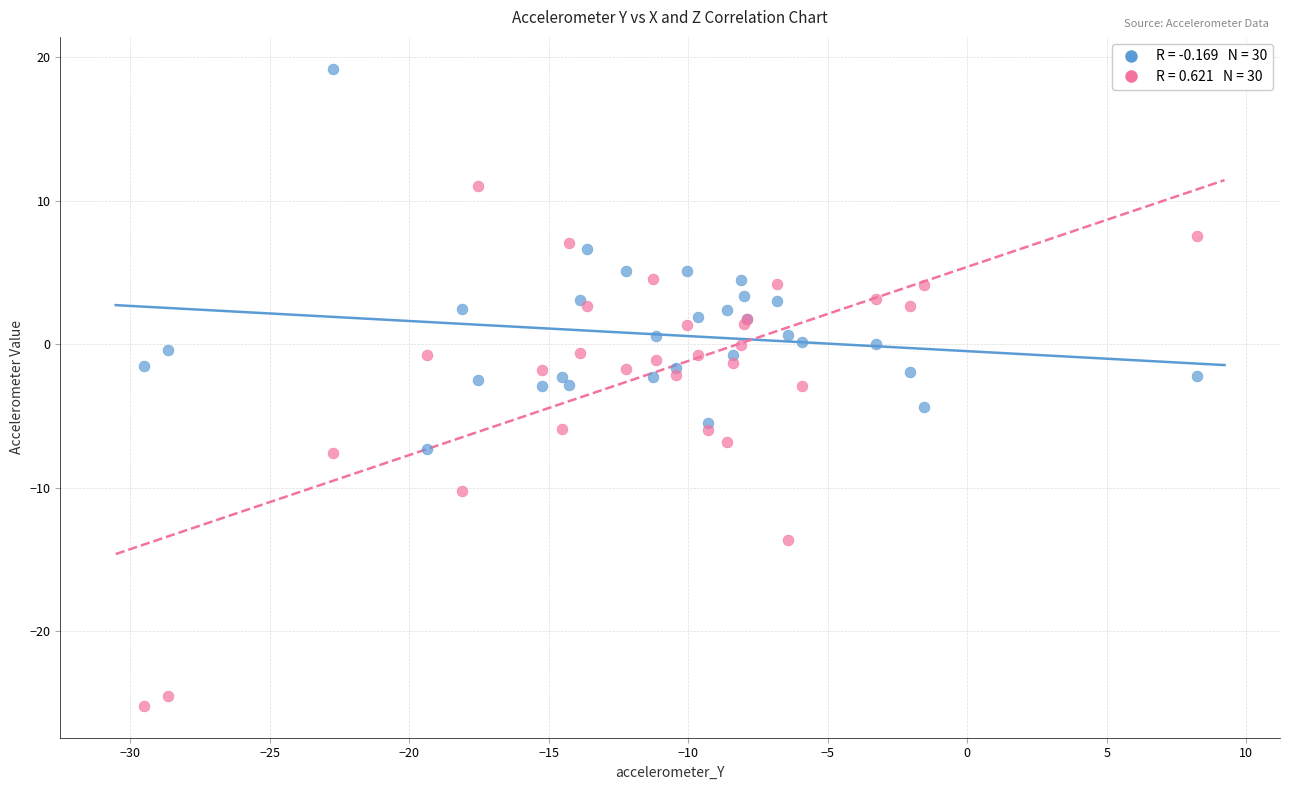

Which series reaches the minimum Y coordinate?

accelerometer_Z